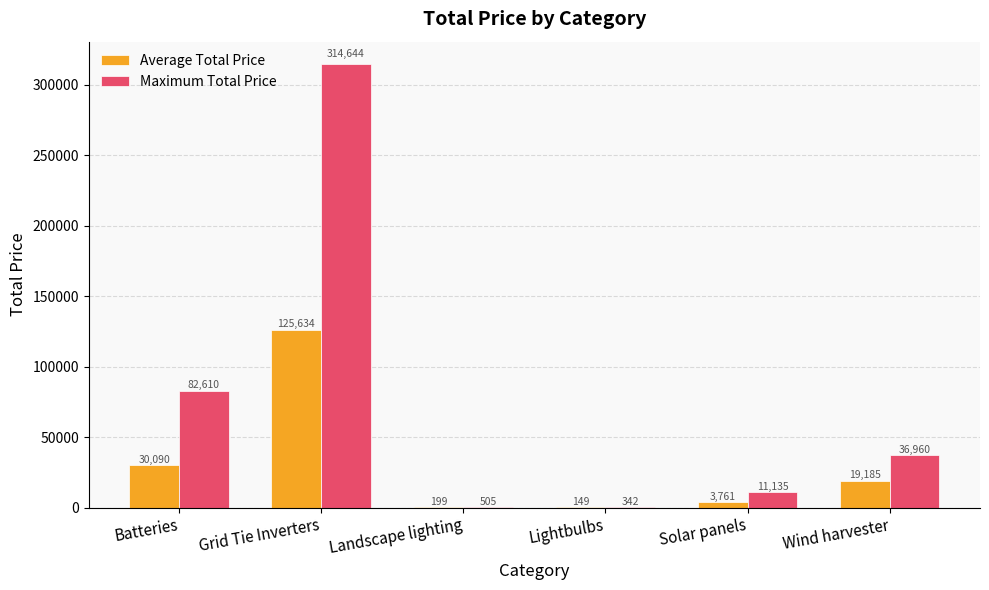

The Maximum Total Price series shows 82610.0 at Batteries. True or false?

True